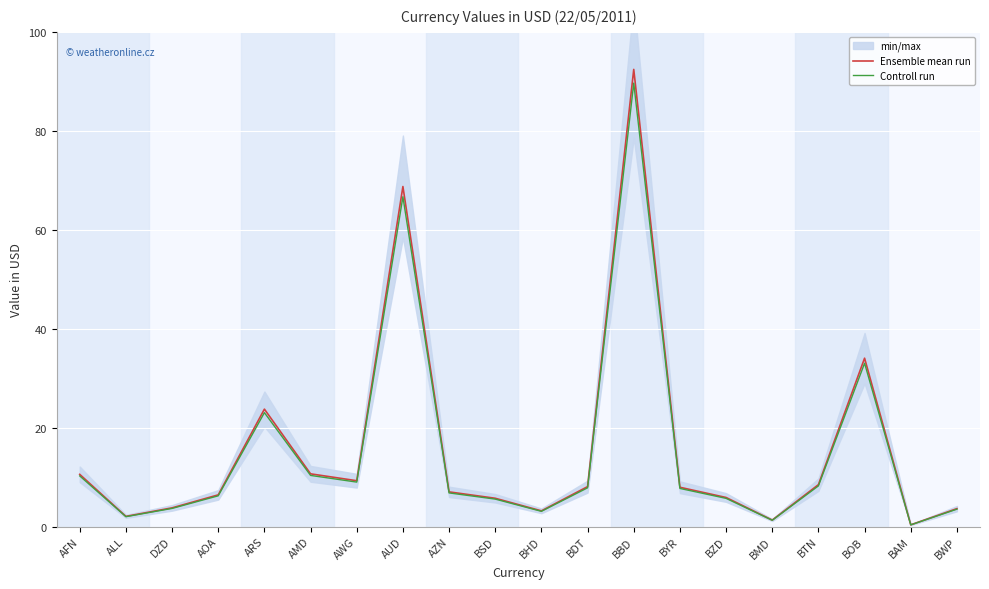

Is the value of Ensemble mean run at BSD greater than the value of Controll run at BSD?

Yes